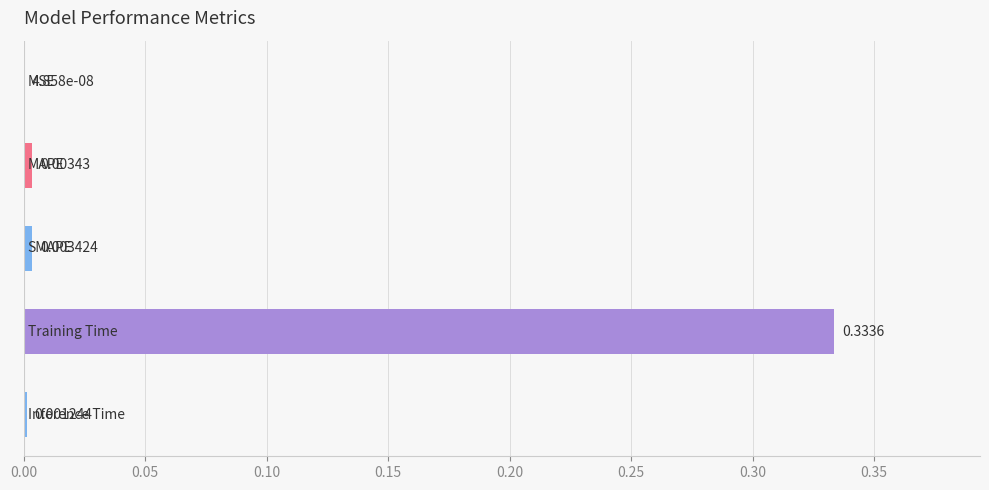

Count the number of categories in the chart.

5